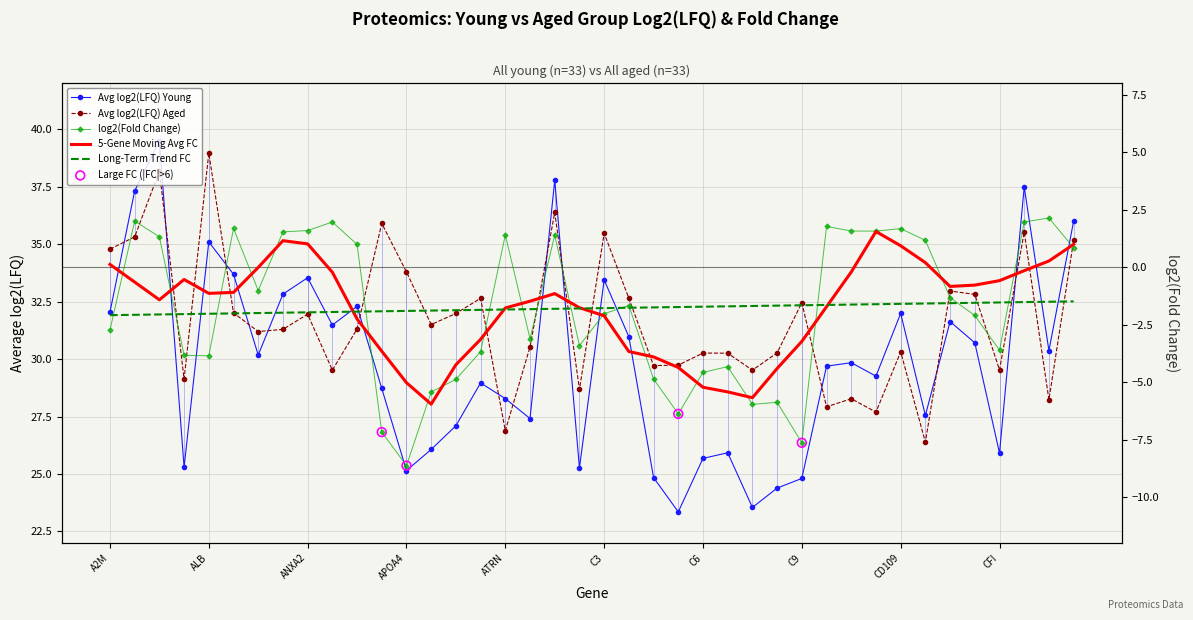

At how many categories does at least one series exceed -2?

40